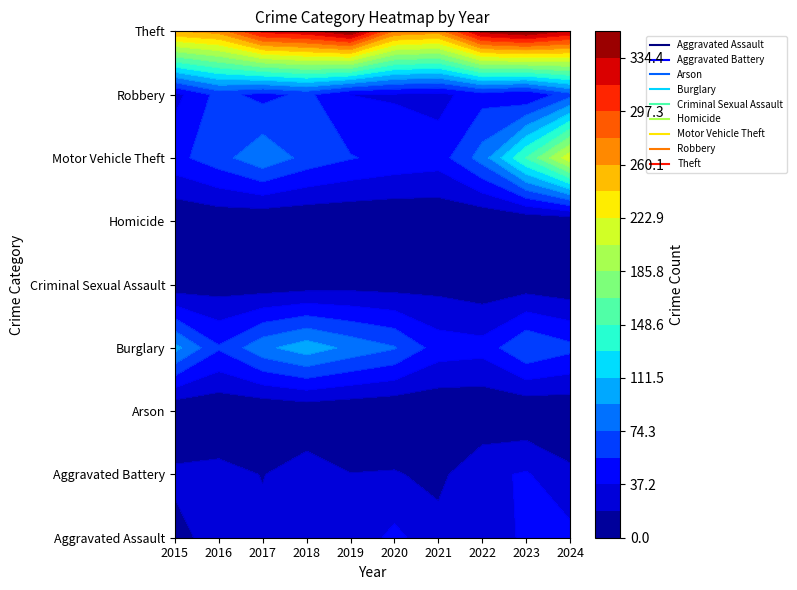

Read the Motor Vehicle Theft value at 2017, to the nearest 10.

90